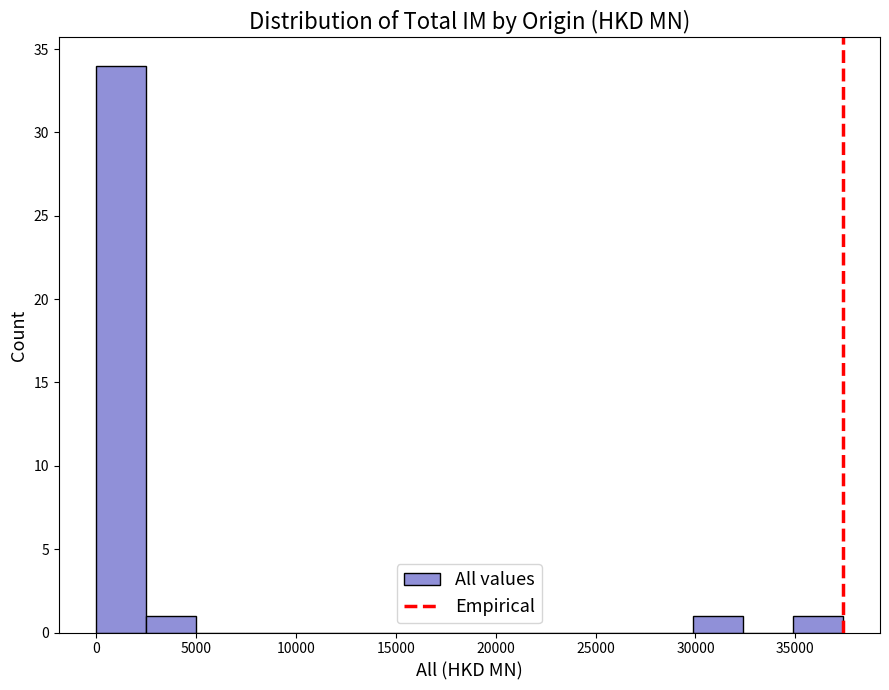

Reading left to right, list every bar in this chart as the range it spans on the x-axis followed by its height. Neither the bar edges nor the heights are printed on the chart, so give them approximately, as read against the axes.

0 to 2500: 34
2500 to 5000: 1
5000 to 7500: 0
7500 to 10000: 0
10000 to 12500: 0
12500 to 15000: 0
15000 to 17500: 0
17500 to 20000: 0
20000 to 22500: 0
22500 to 25000: 0
25000 to 27500: 0
27500 to 30000: 0
30000 to 32500: 1
32500 to 35000: 0
35000 to 37500: 1